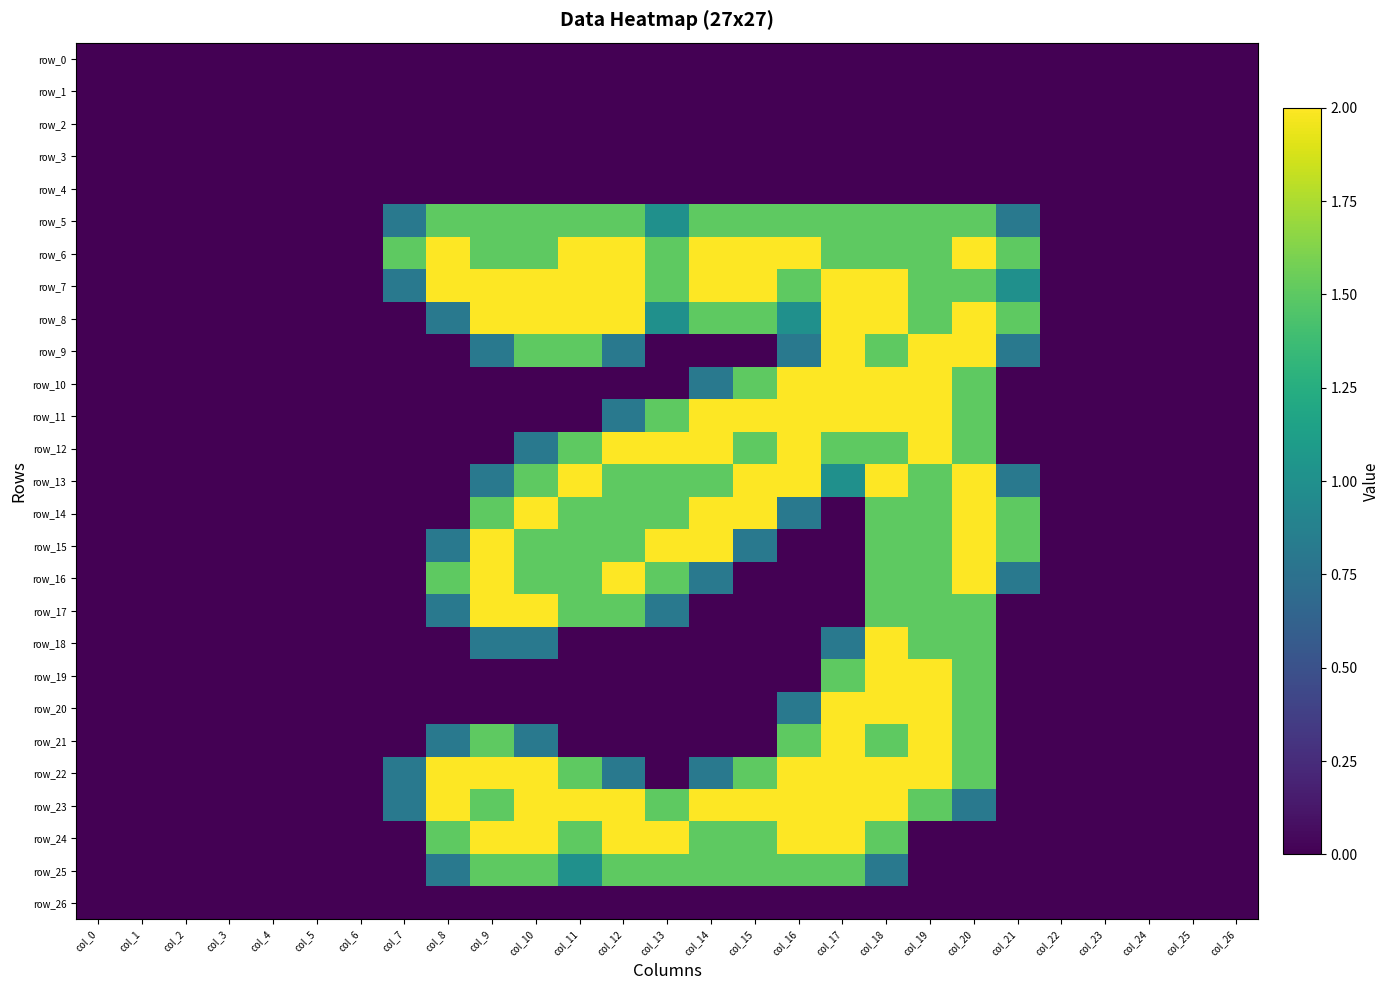

How many categories are shown in the chart?

27